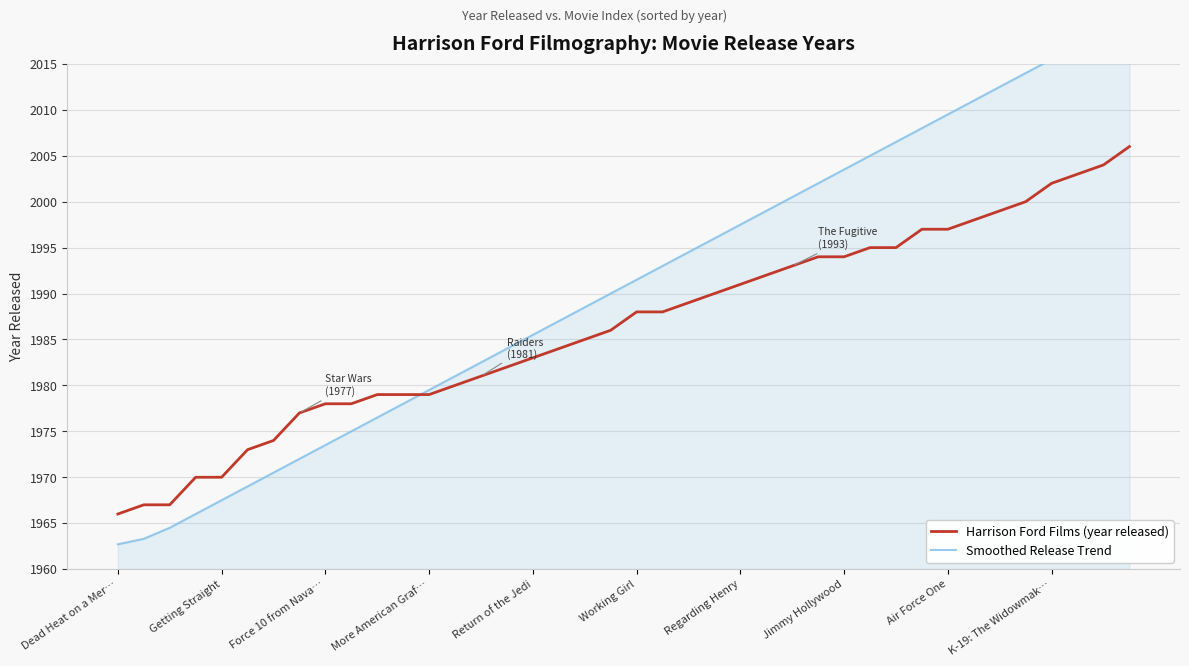

What is the highest value of the Smoothed Release Trend series?

2018.8